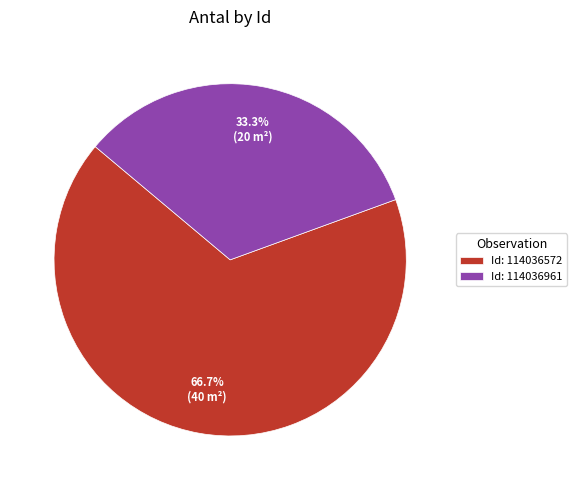

Which slice is the smallest?

Id: 114036961